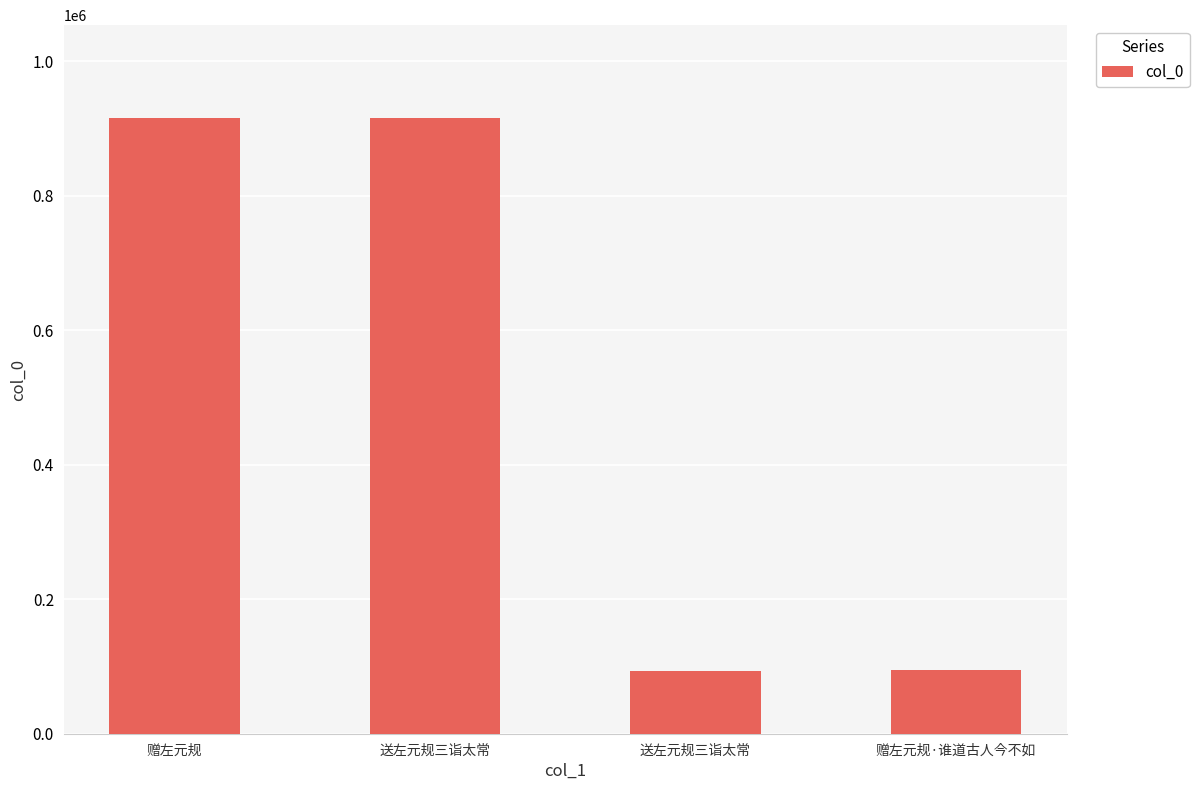

True or false: the data shows 94687 at 赠左元规·谁道古人今不如.

True